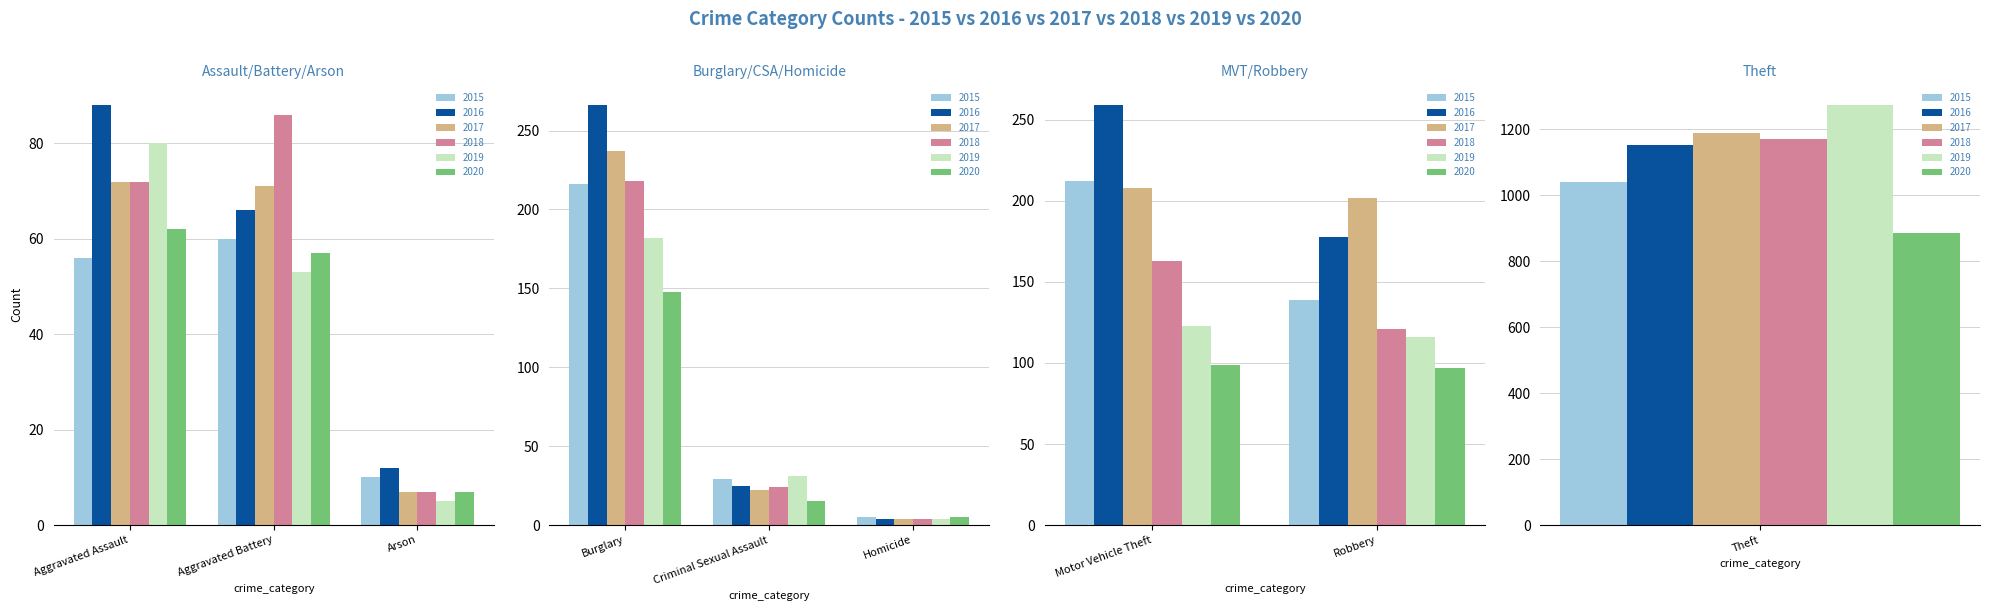

True or false: 2015 has a value of 18 at Criminal Sexual Assault.

False